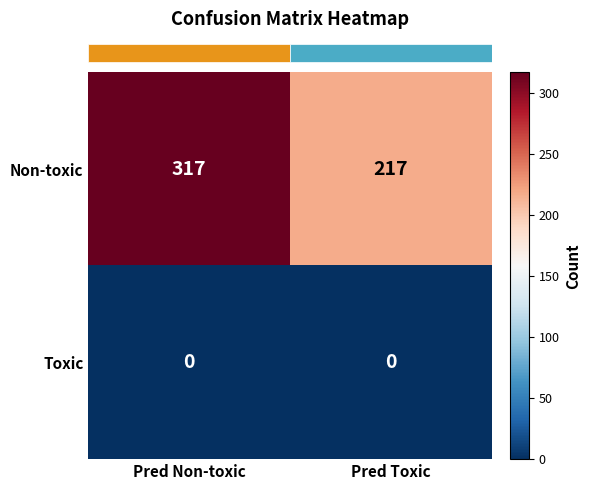

At how many categories does at least one series exceed 51?

2